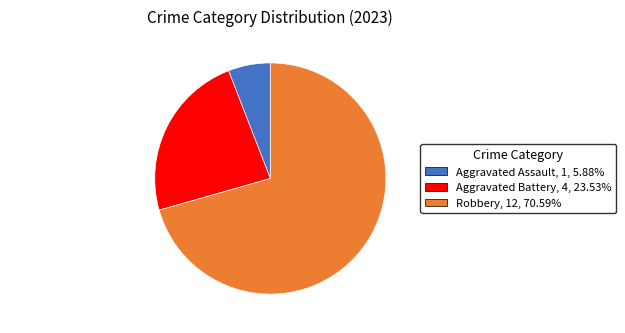

Approximately how many times larger is the value at Robbery compared to Aggravated Assault?

12.0